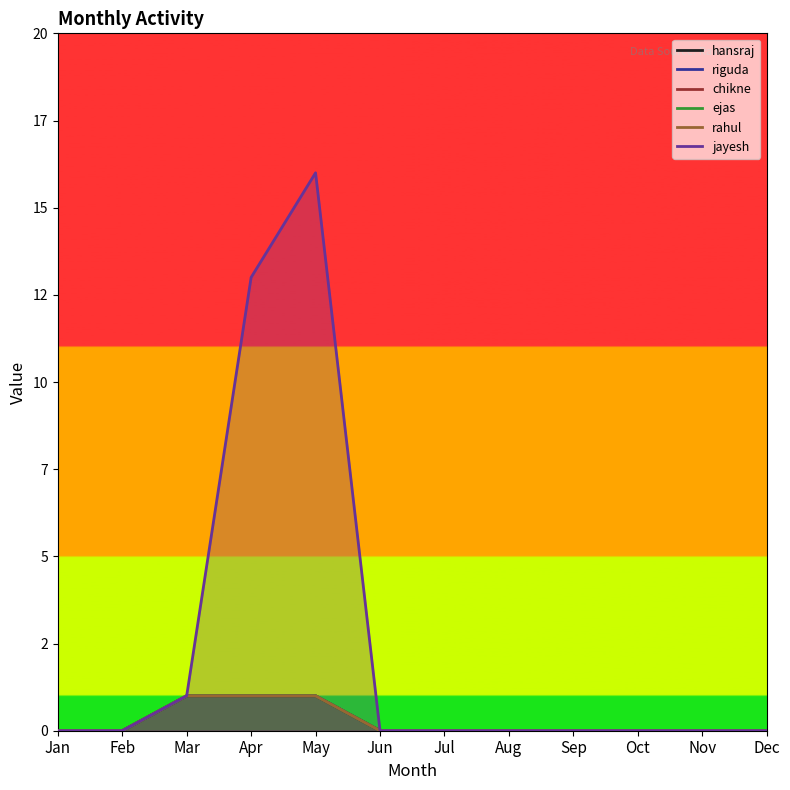

True or false: chikne has a value of 0 at Jun.

False